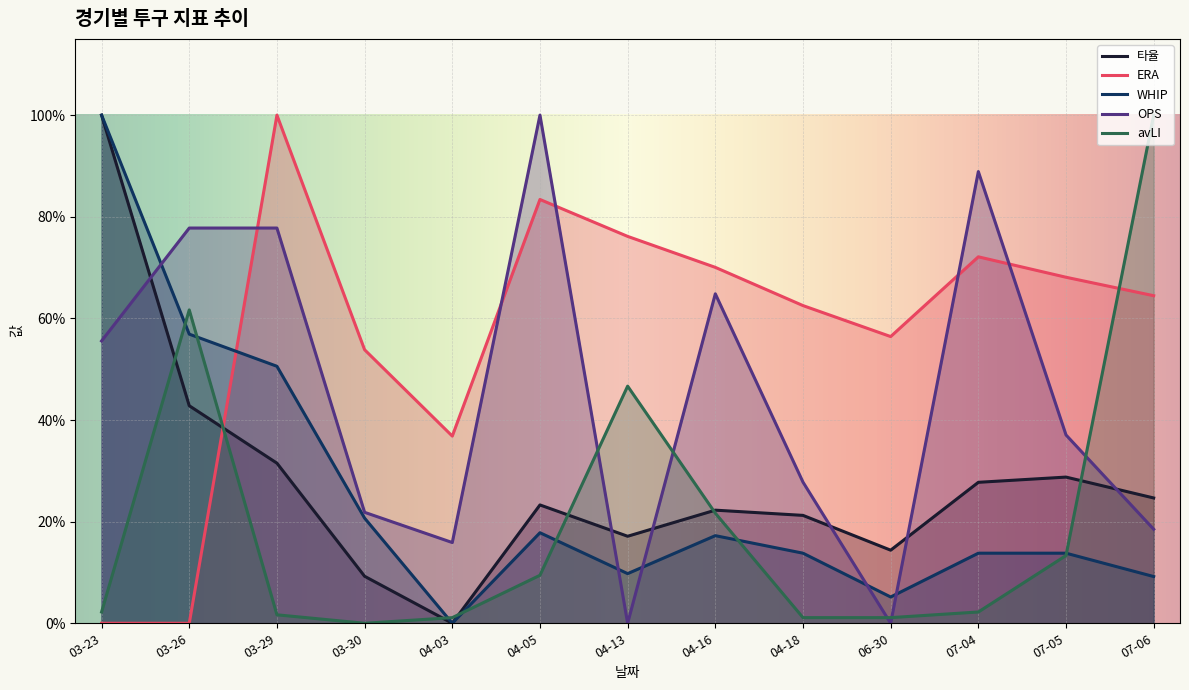

How many intersections are there between avLI and 타율?

7